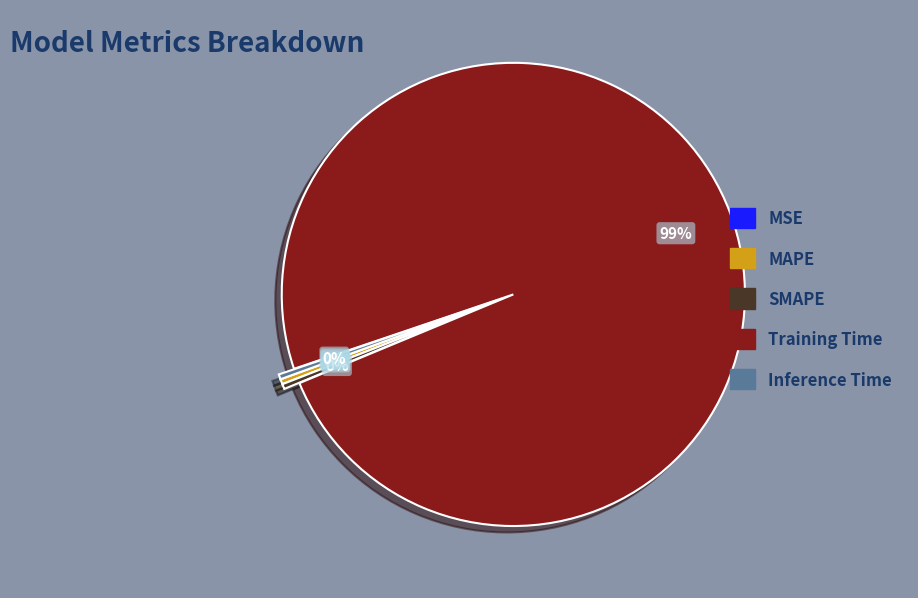

The SMAPE slice represents 13% of the pie. True or false?

False